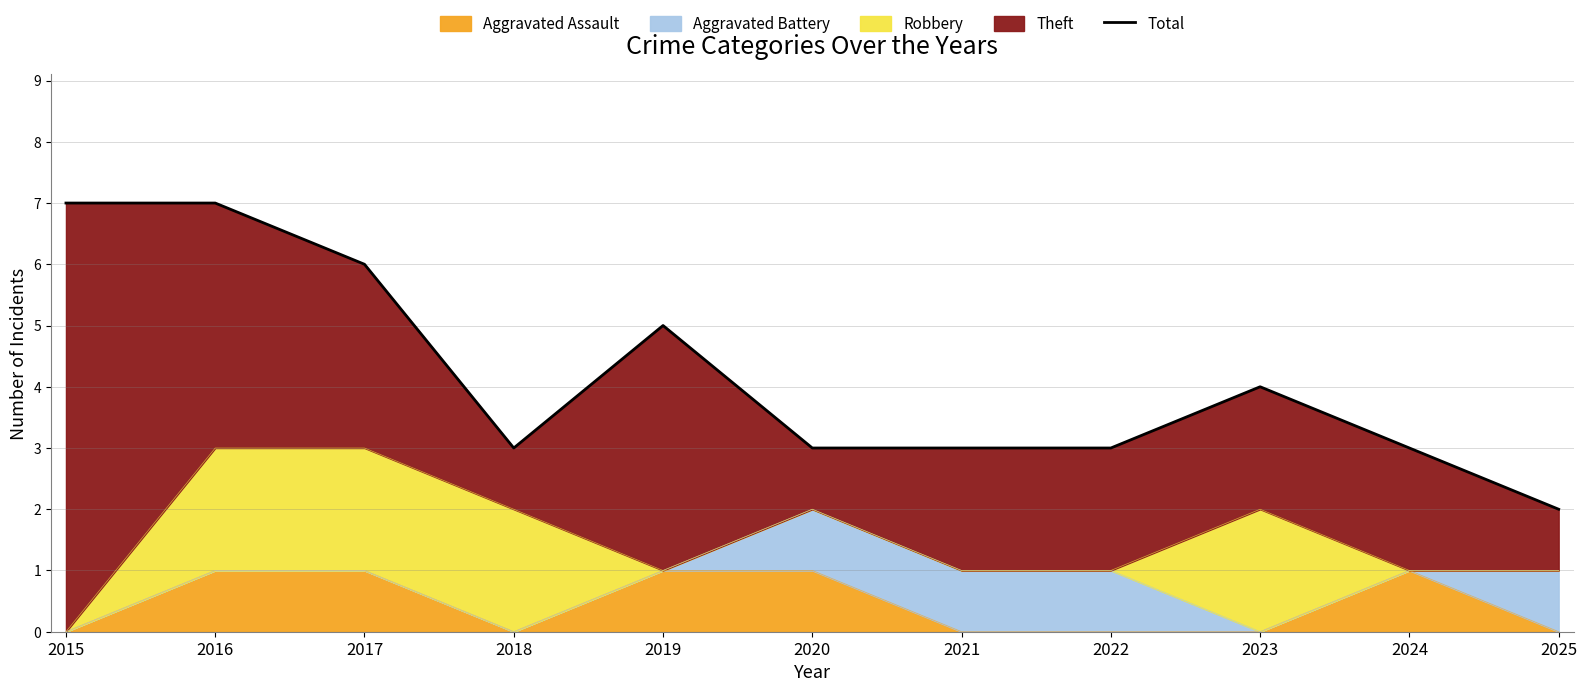

Read the value at 2018.

3